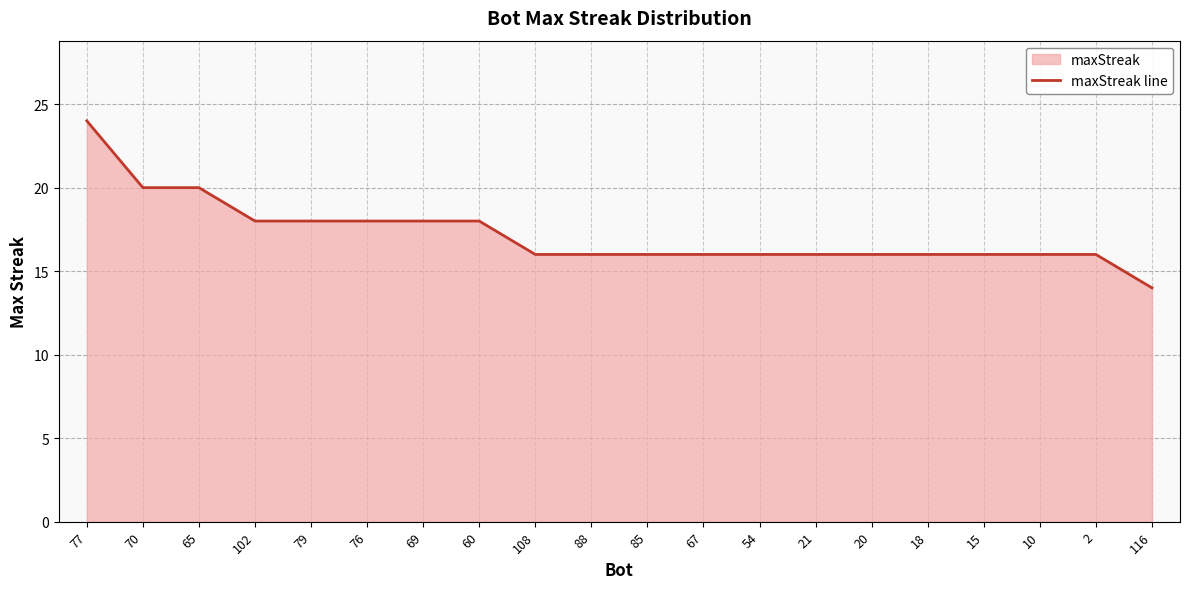

List the labels in order of value, largest first.

77, 70, 65, 102, 79, 76, 69, 60, 108, 88, 85, 67, 54, 21, 20, 18, 15, 10, 2, 116